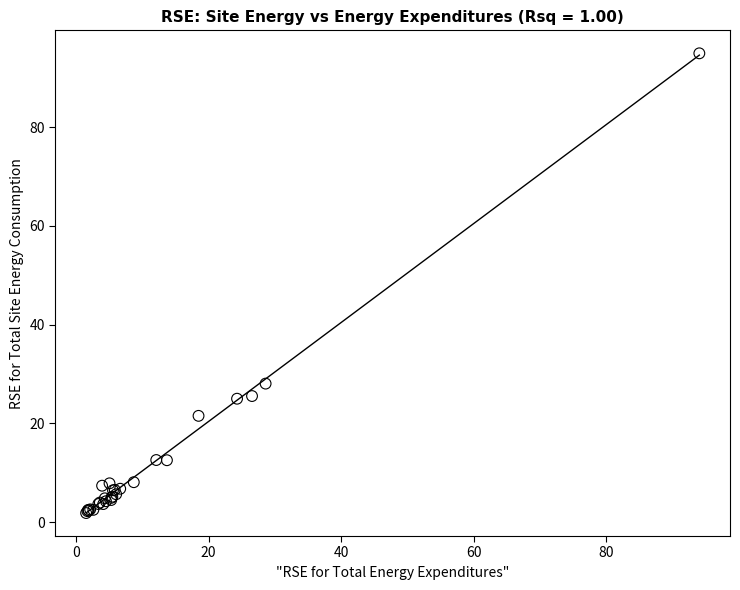

What Y value in the scatter plot is closest to 48?

28.1